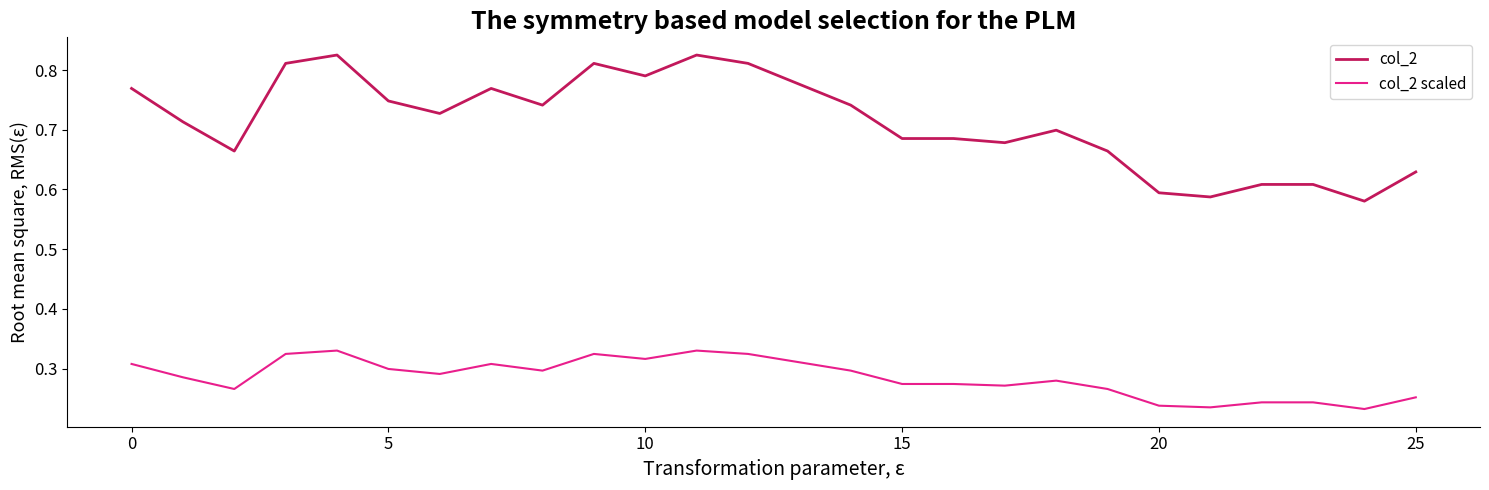

True or false: col_2 and col_2 scaled cross at least once.

False